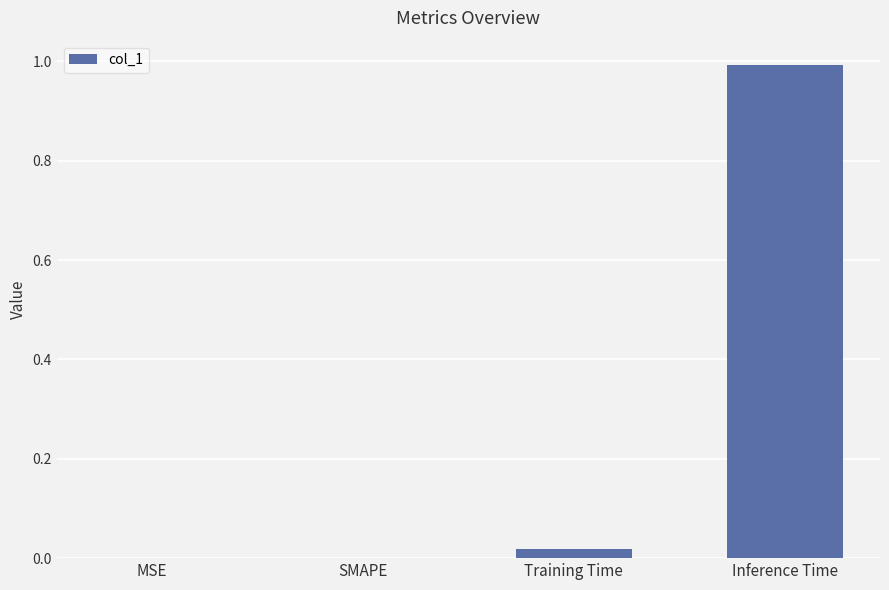

Count the number of data series in this chart.

1